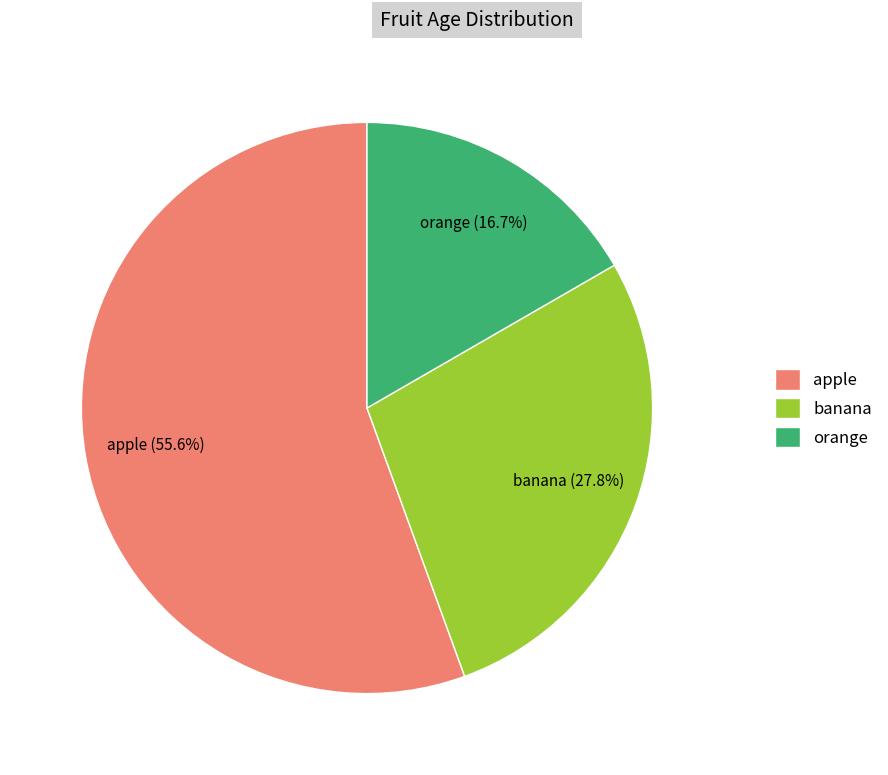

Rank the categories by value from highest to lowest.

apple, banana, orange